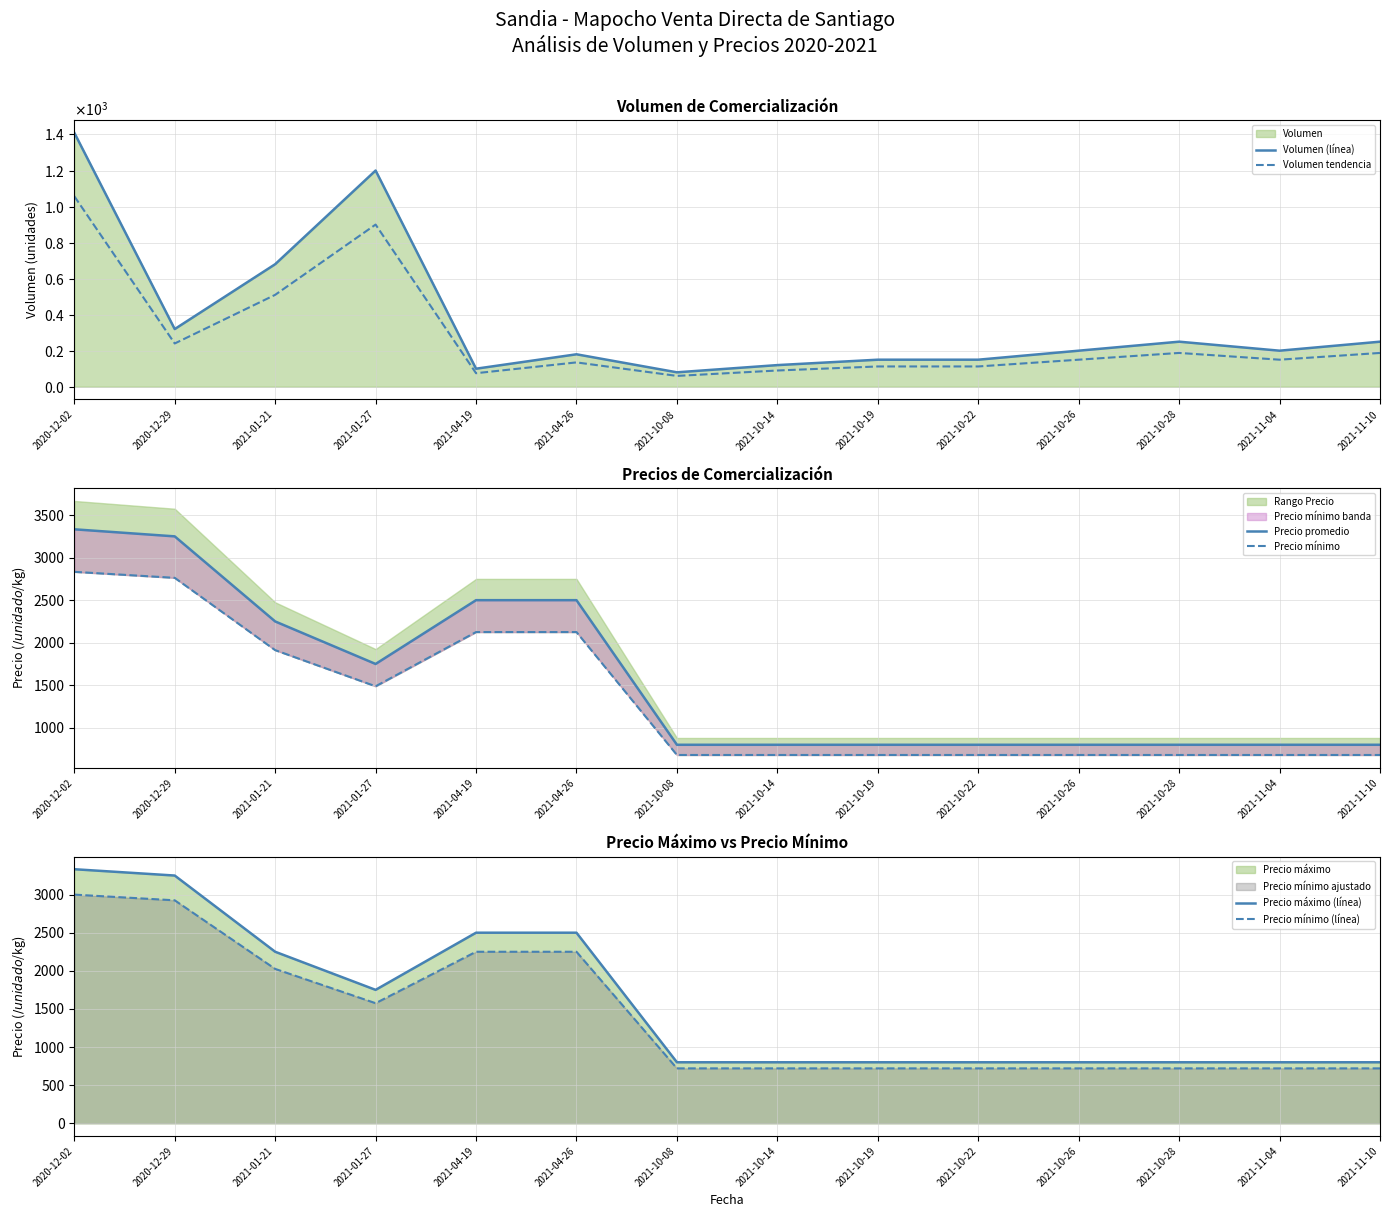

What is the minimum value for Precio promedio?

800.0